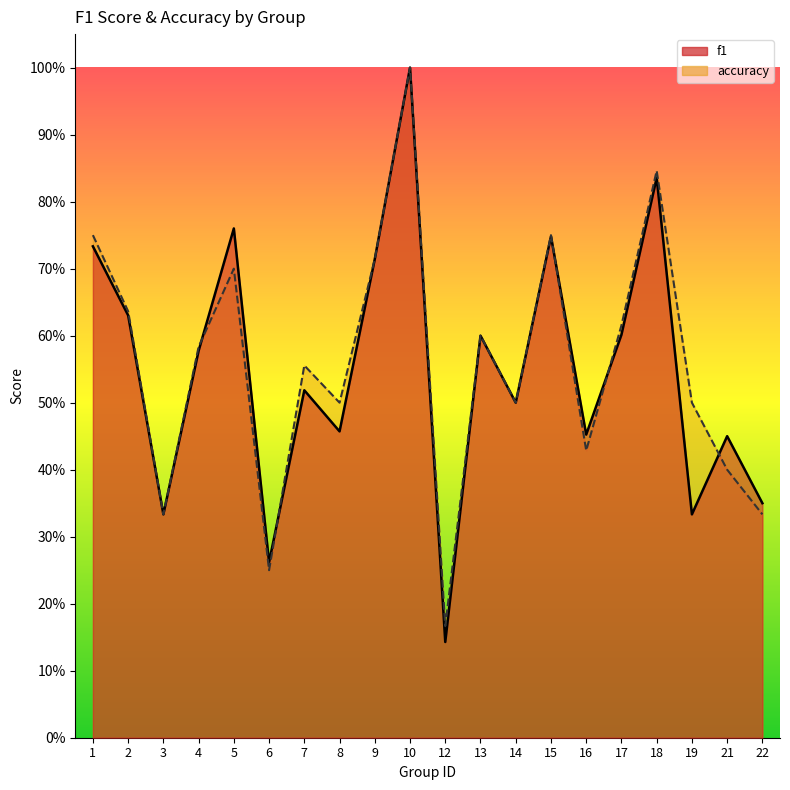

True or false: f1 has a value of 0.6 at 17.

True